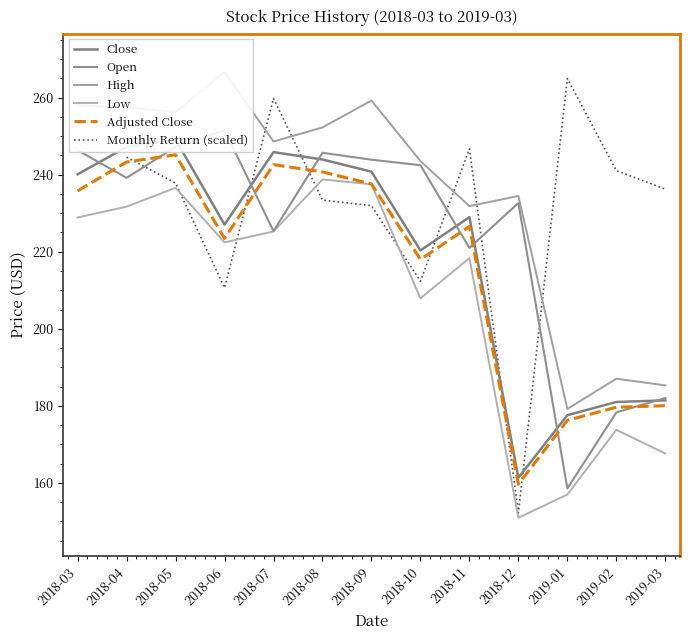

List the labels in order of Low value, smallest first.

2018-12, 2019-01, 2019-03, 2019-02, 2018-10, 2018-11, 2018-06, 2018-07, 2018-03, 2018-04, 2018-05, 2018-09, 2018-08